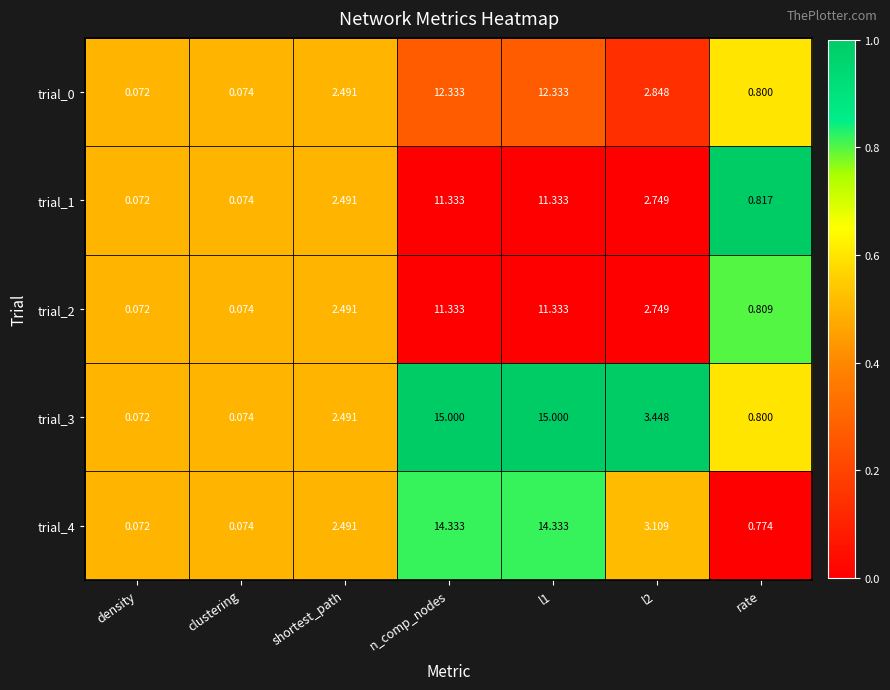

Which label corresponds to the smallest value in the chart?

density